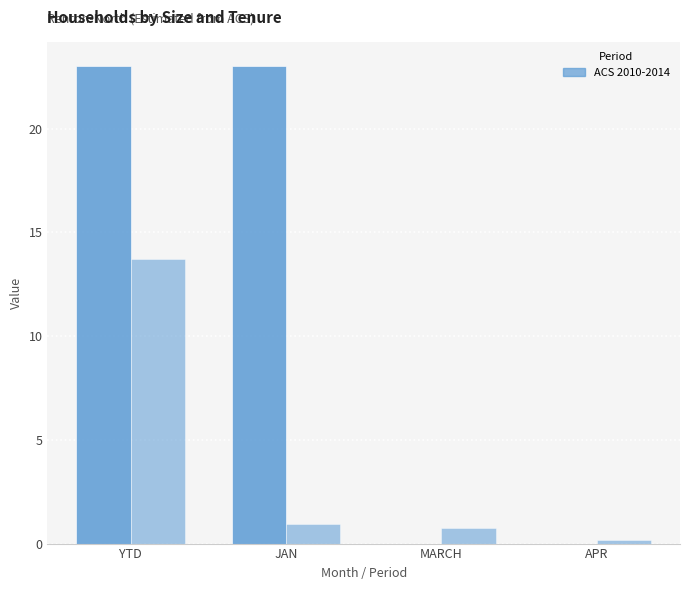

How many distinct data groups are displayed?

2